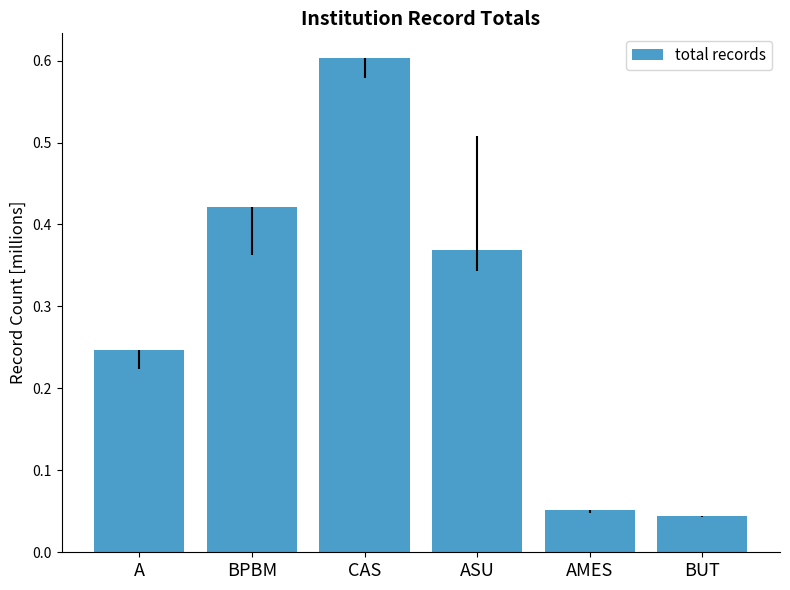

What is the change in value from ASU to BUT?

-0.3